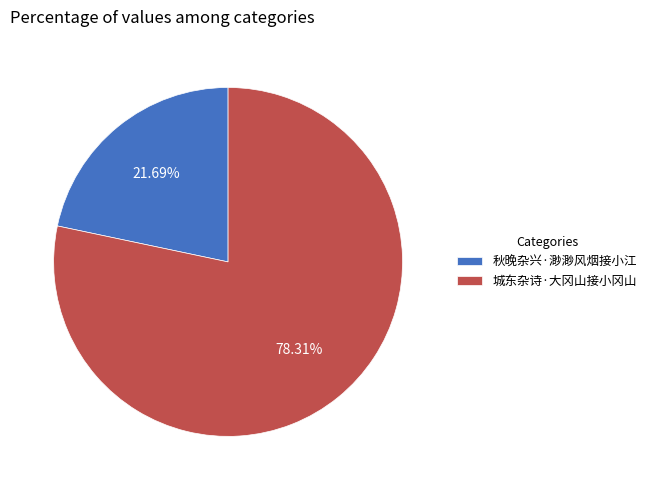

Does any single category account for the majority?

Yes